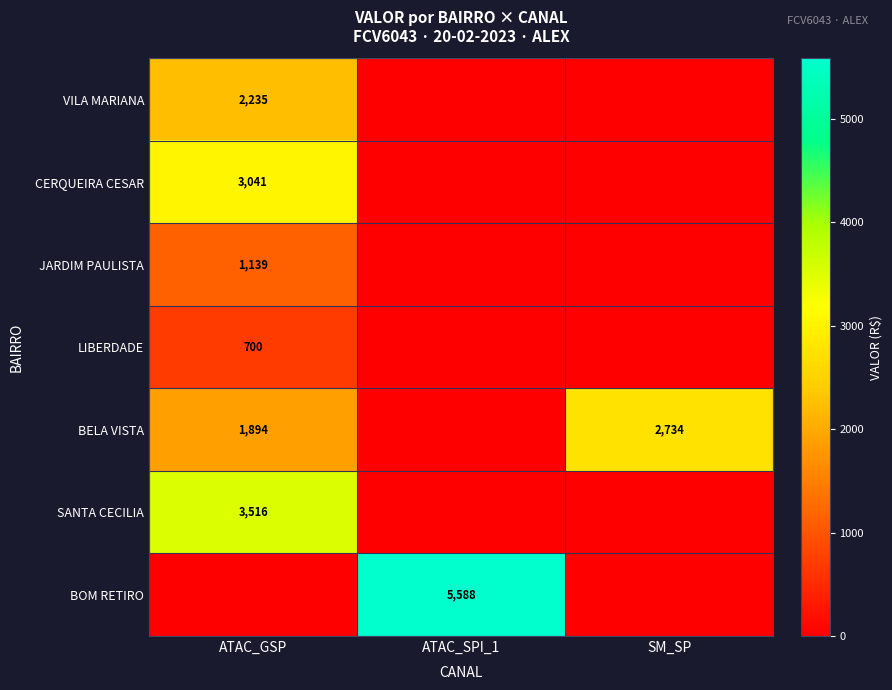

At which category does the chart reach its minimum across all series?

ATAC_SPI_1